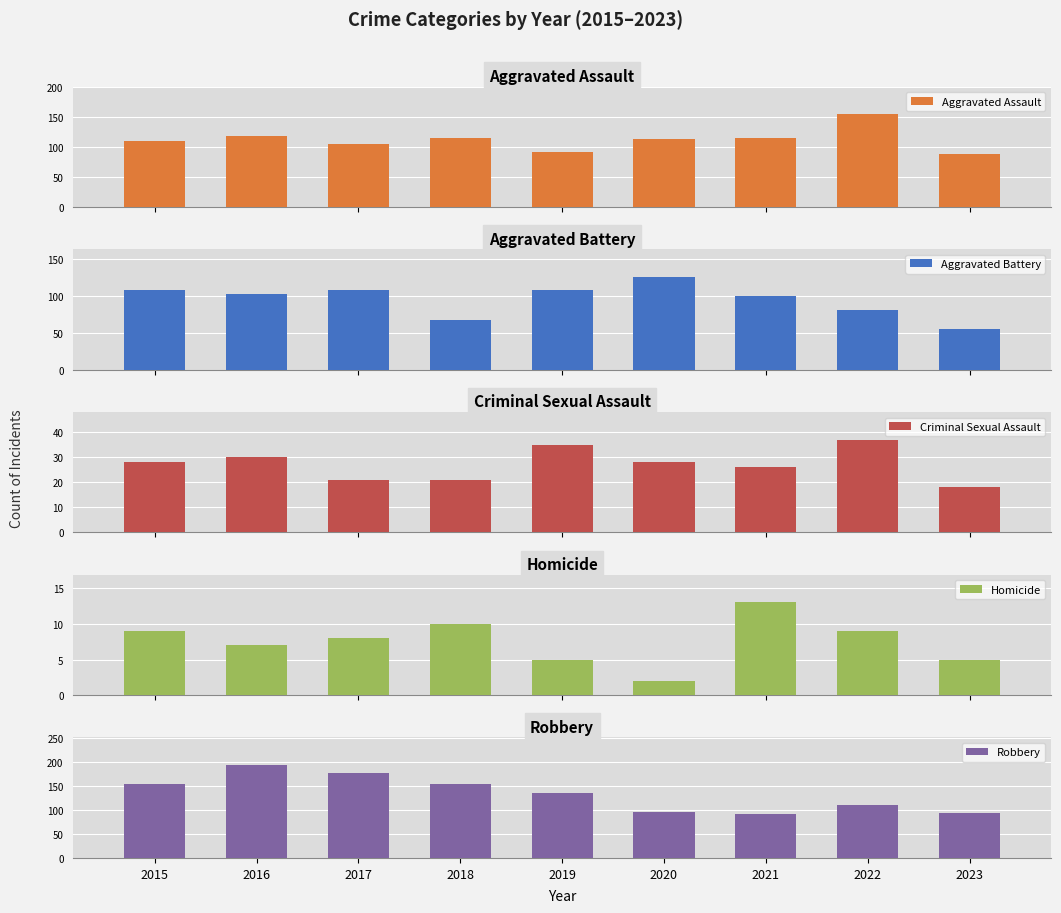

What is the difference between the maximum and second lowest values in the Aggravated Assault series?

62